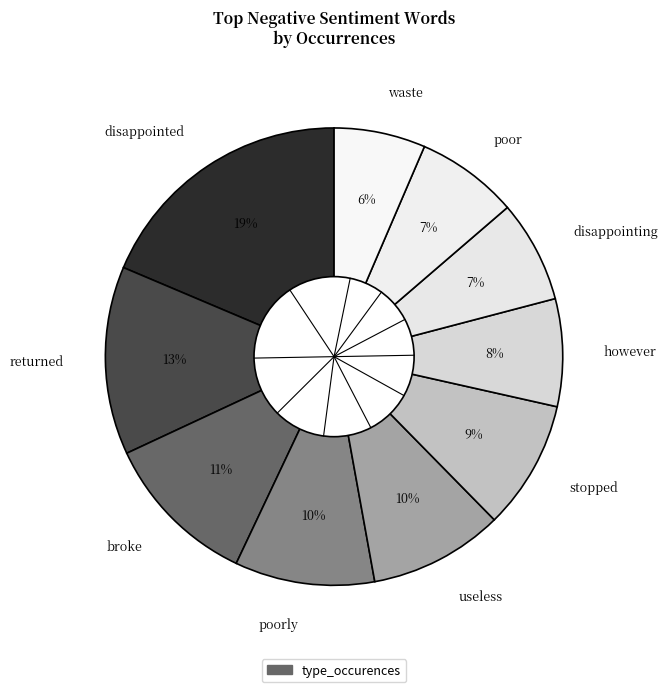

Approximately how many times larger is the value at disappointing compared to returned?

0.5